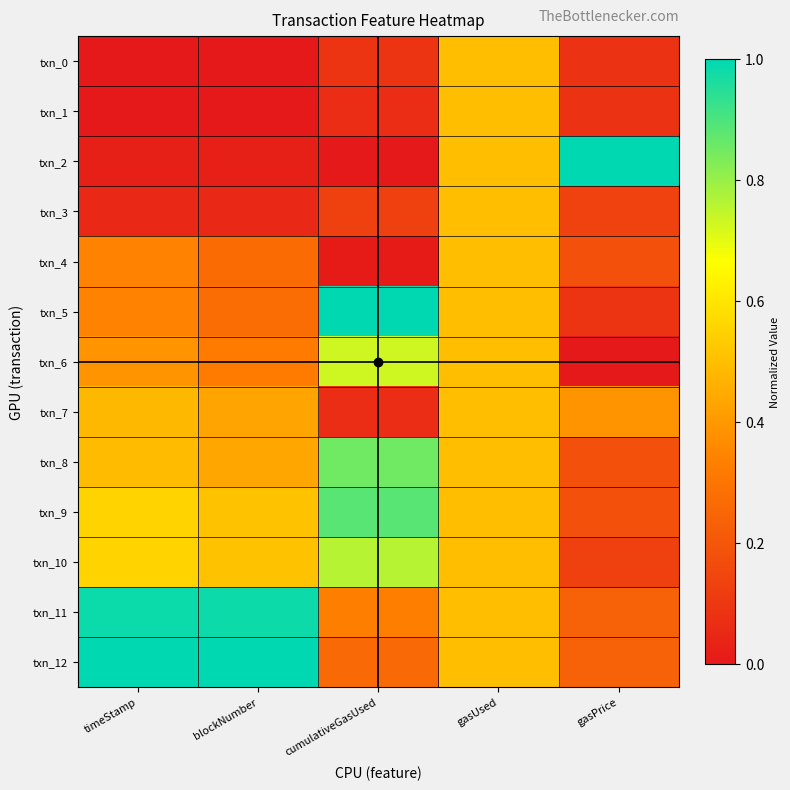

Which has a higher value, gasUsed or timeStamp?

gasUsed